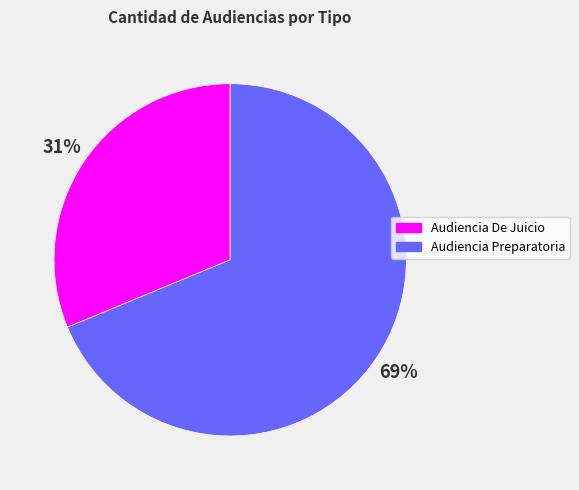

How many slices are in this pie chart?

2